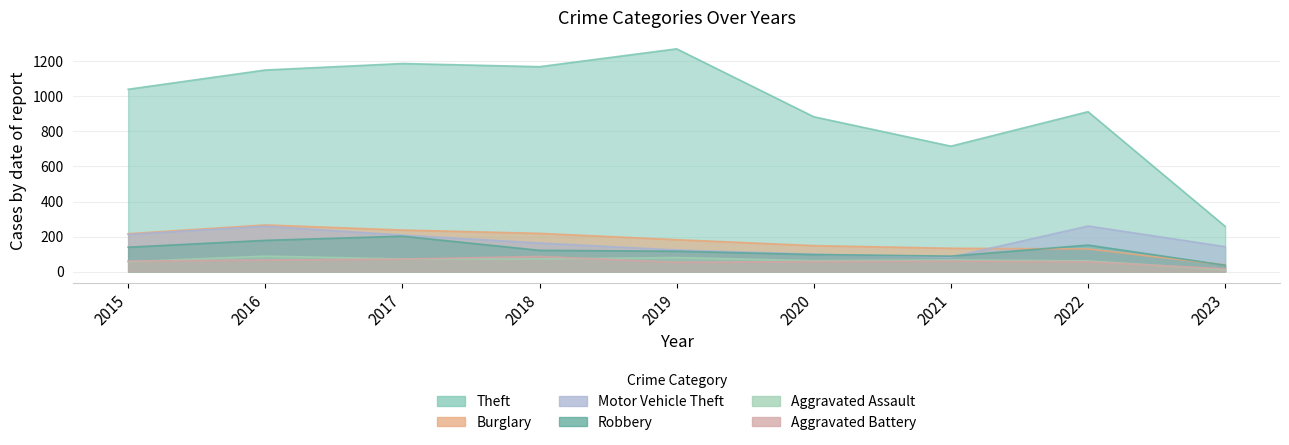

How many data points in Aggravated Assault are above 66?

4